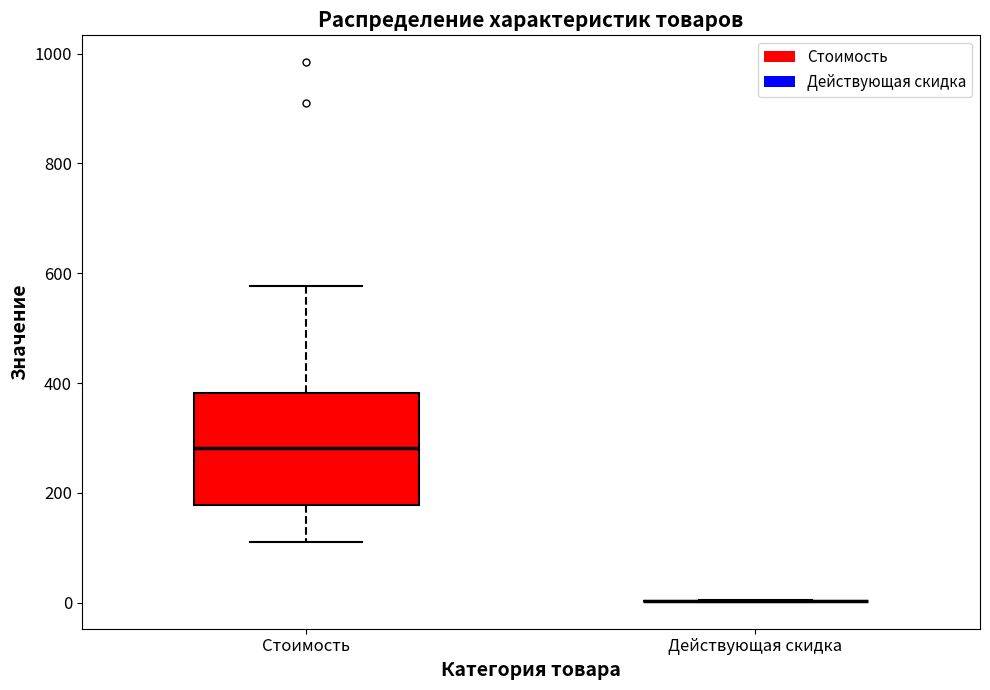

Which box is the tallest, from its lower edge to its upper edge?

Стоимость